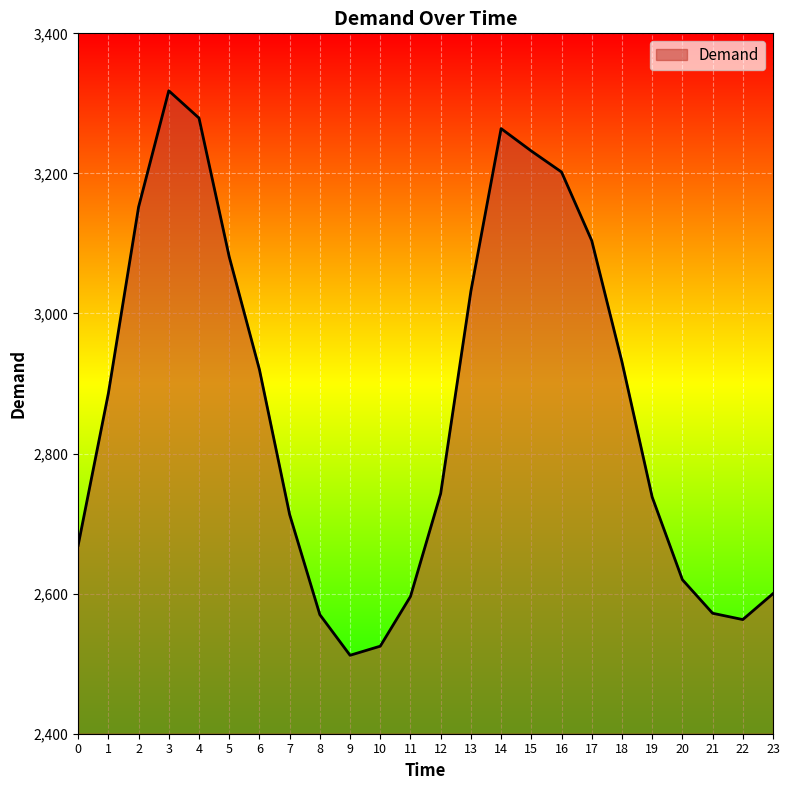

What is the difference between the values at 13 and 21?

460